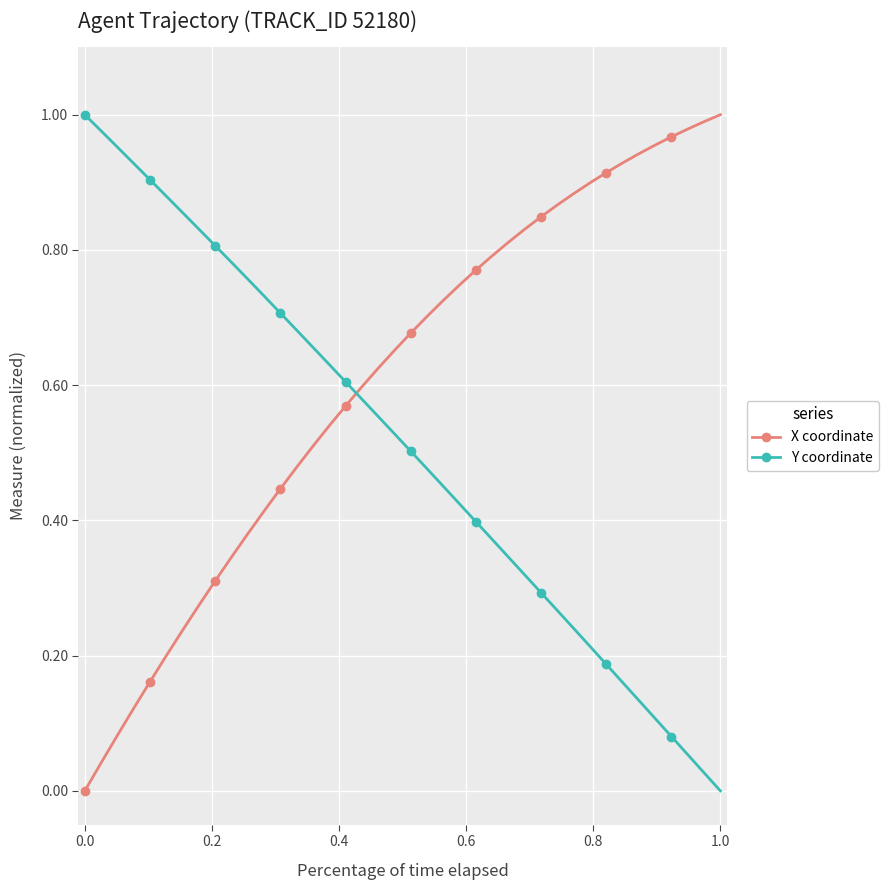

How many lines are shown in the chart?

2